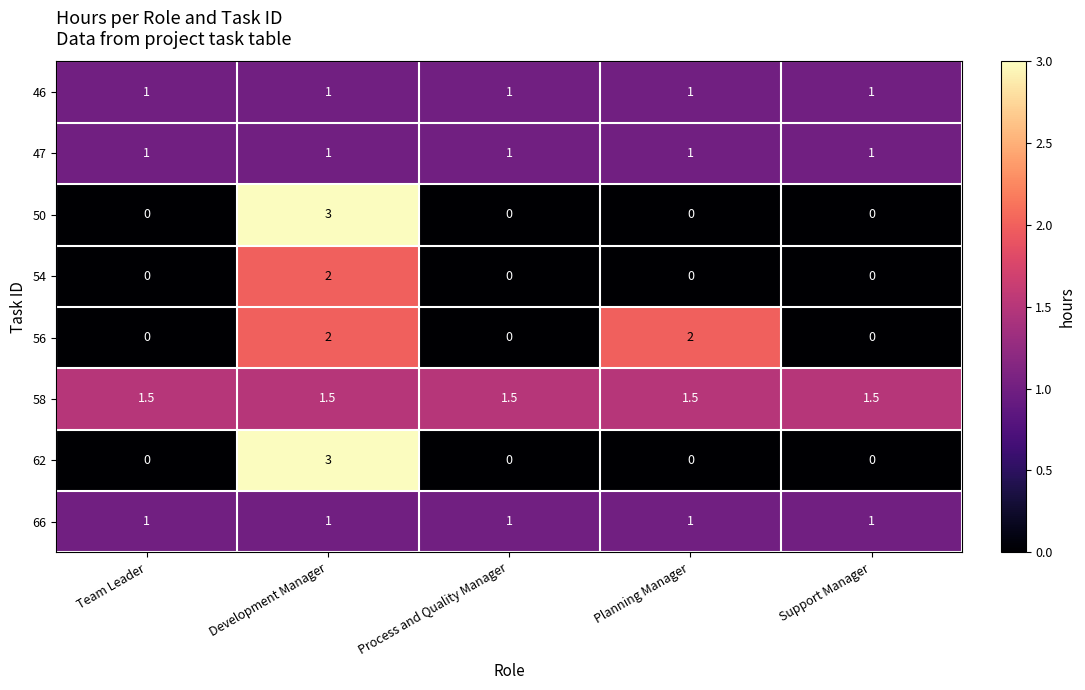

What is the greatest value displayed?

3.0